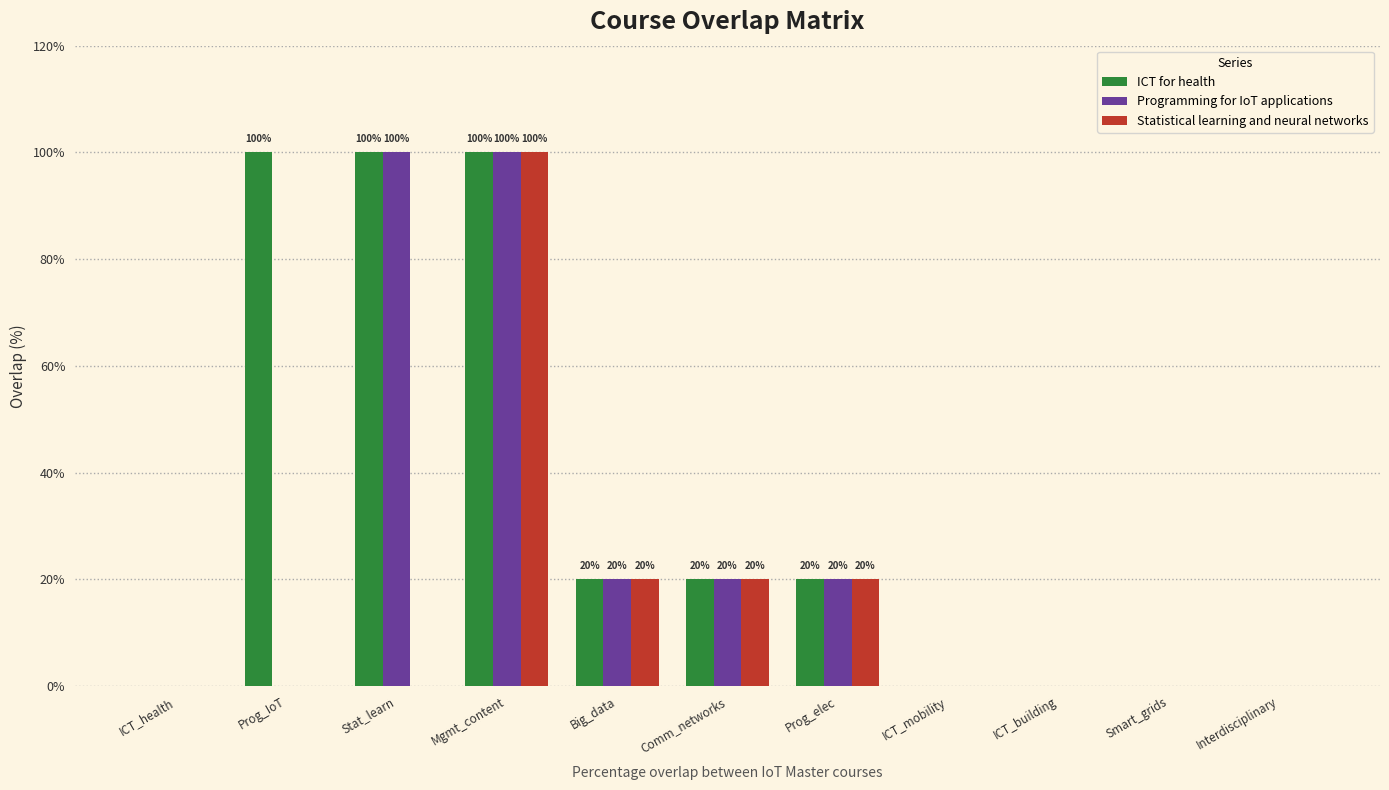

What are all the series names shown in the legend?

ICT for health, Programming for IoT applications, Statistical learning and neural networks